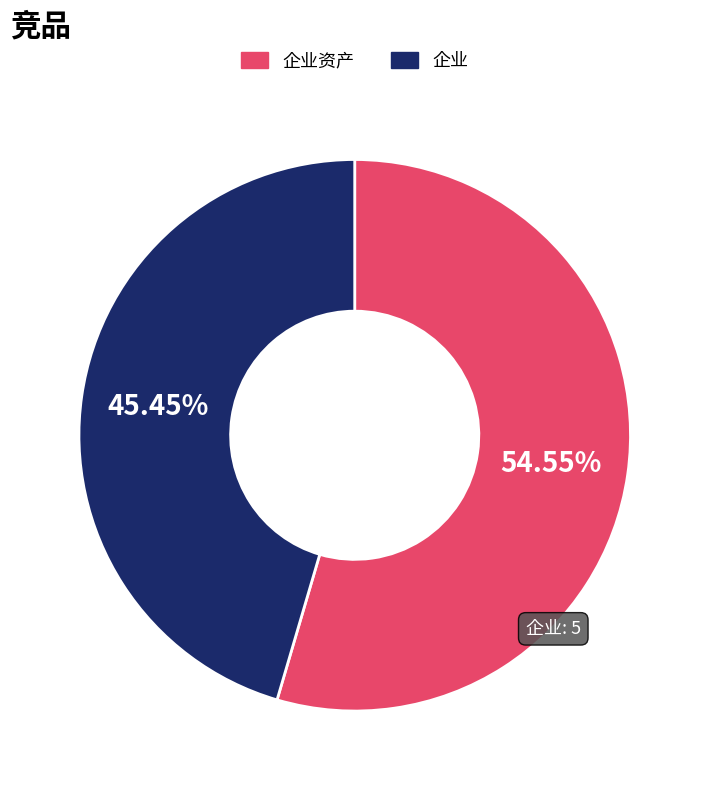

Is there any slice that represents more than half of the pie?

Yes